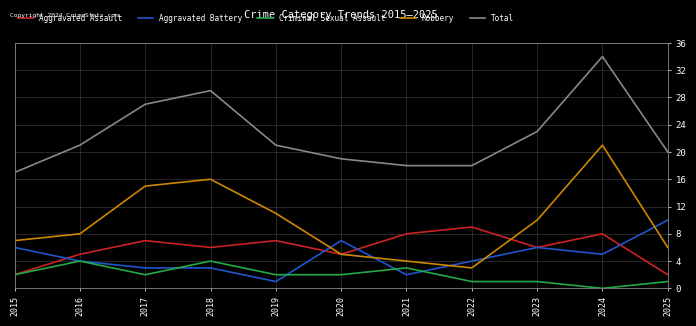

Reading left to right, list all the values displayed in this chart.

Aggravated Assault: 2015=2	2016=5	2017=7	2018=6	2019=7	2020=5	2021=8	2022=9	2023=6	2024=8	2025=2
Aggravated Battery: 2015=6	2016=4	2017=3	2018=3	2019=1	2020=7	2021=2	2022=4	2023=6	2024=5	2025=10
Criminal Sexual Assault: 2015=2	2016=4	2017=2	2018=4	2019=2	2020=2	2021=3	2022=1	2023=1	2024=0	2025=1
Robbery: 2015=7	2016=8	2017=15	2018=16	2019=11	2020=5	2021=4	2022=3	2023=10	2024=21	2025=6
Total: 2015=17	2016=21	2017=27	2018=29	2019=21	2020=19	2021=18	2022=18	2023=23	2024=34	2025=20